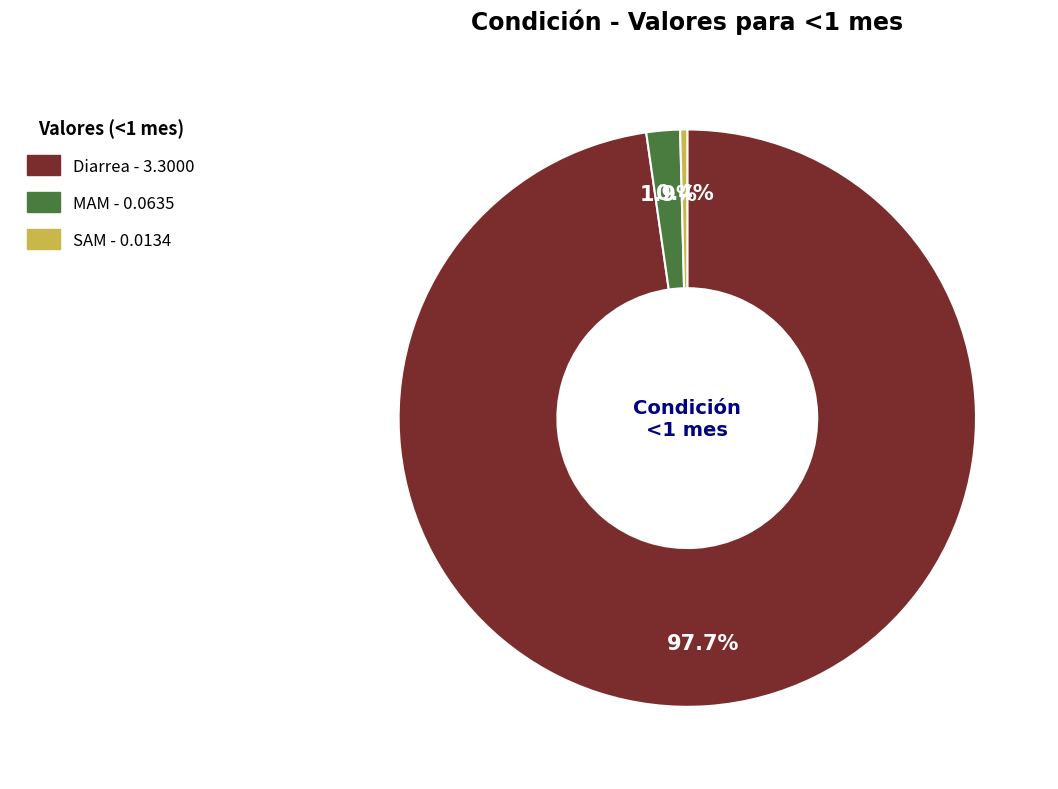

Rank the categories by value from highest to lowest.

Diarrea, MAM, SAM